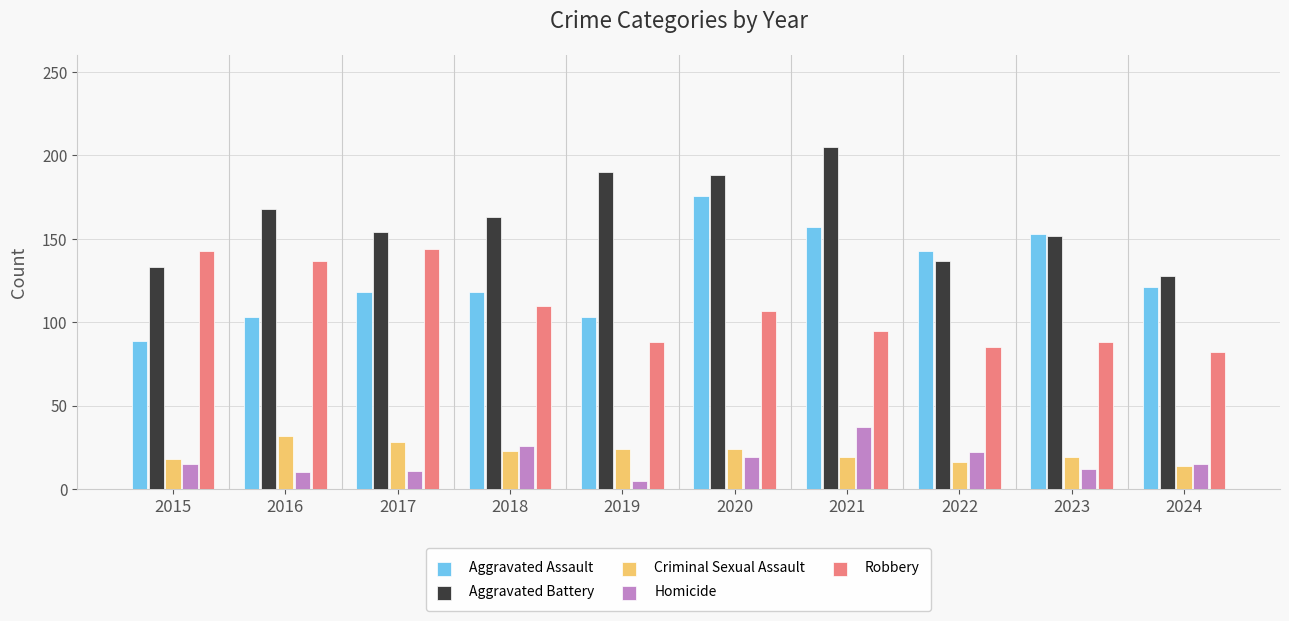

What is the total value across all series at 2016?

450